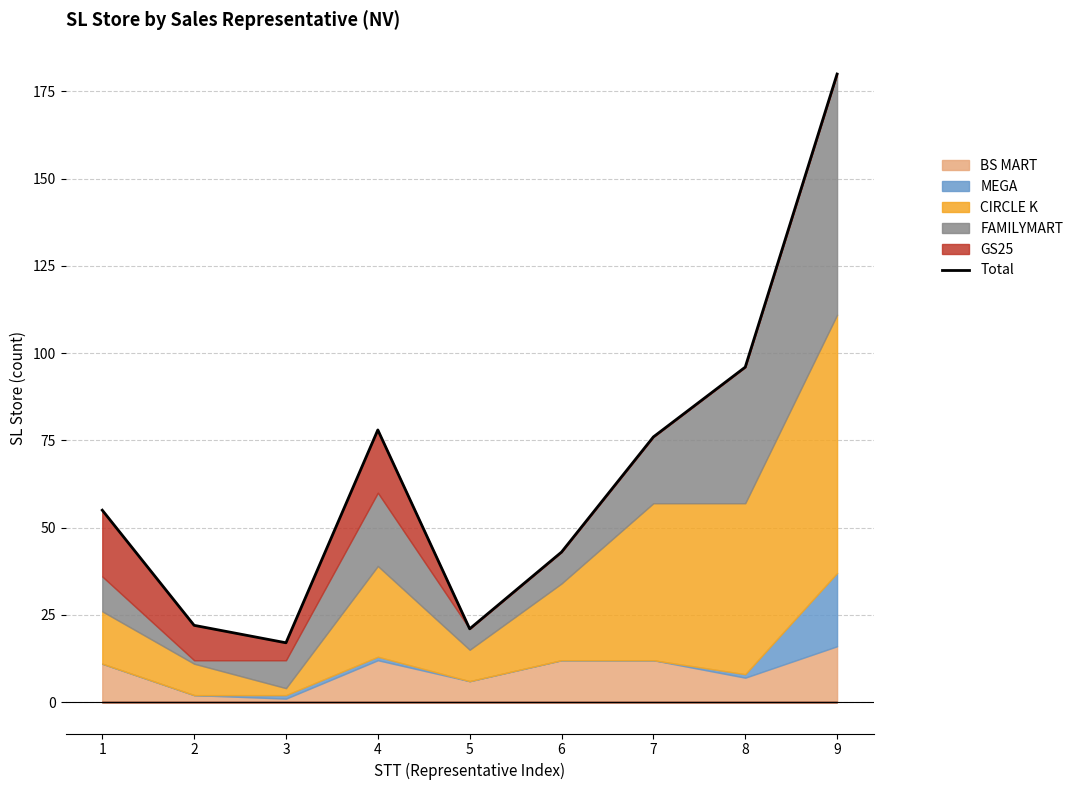

What is the sum of the values at 5 and 6?

64